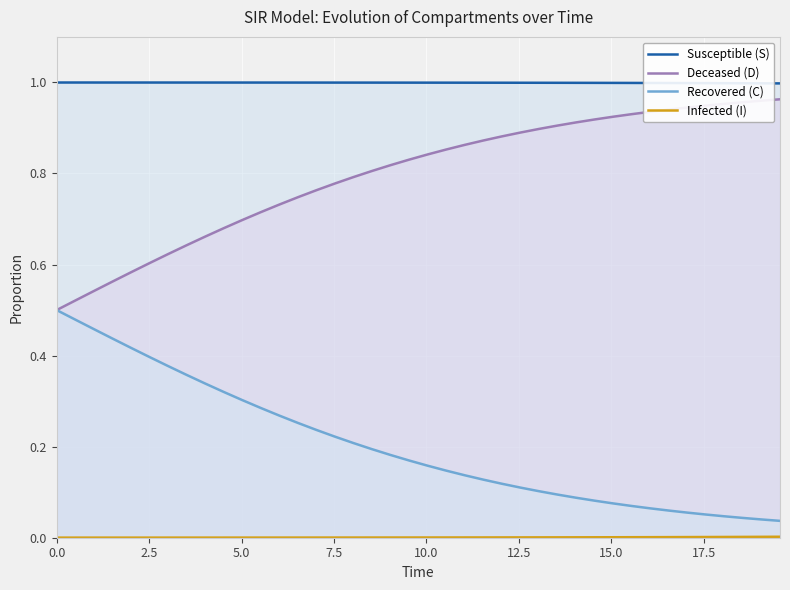

Between 22 and 35, which series saw the biggest shift?

Recovered (C)